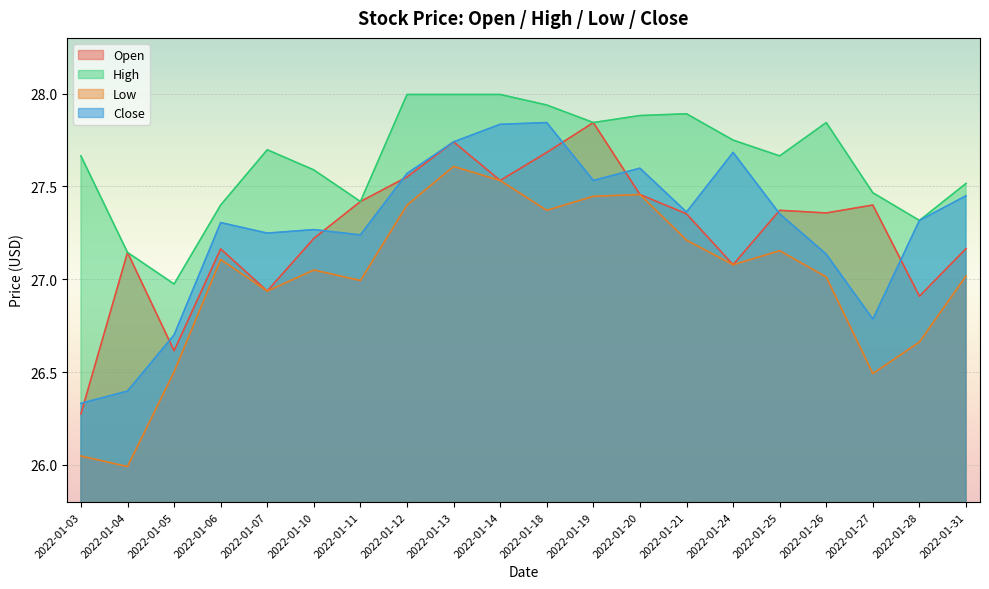

Read the Close value at 2022-01-03.

26.3